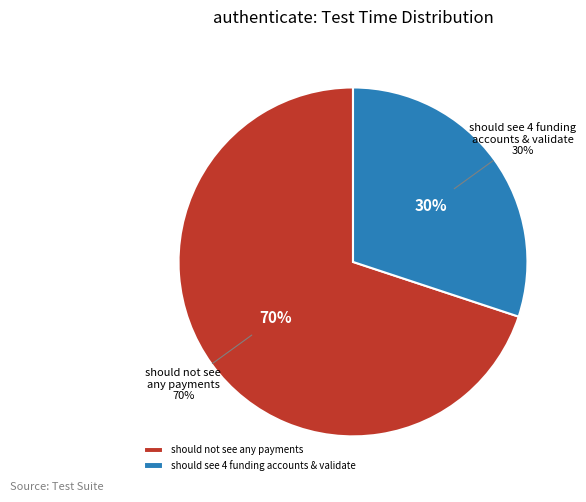

Which slice is the largest?

should not see any payments